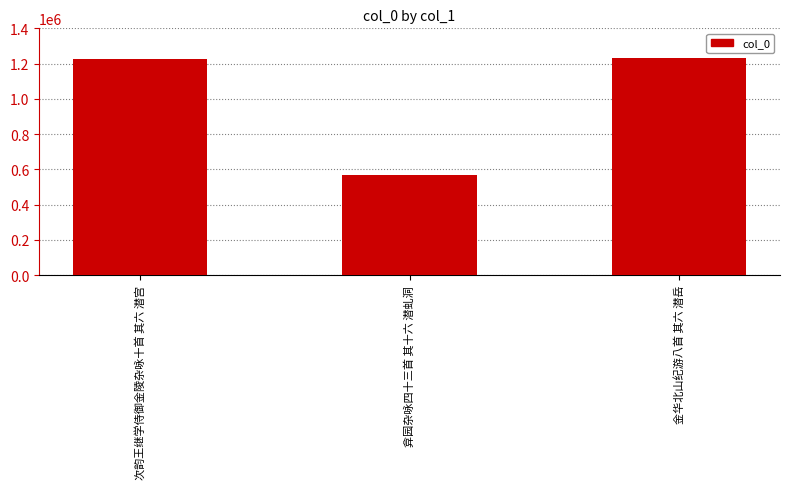

What is the difference between the second highest and minimum values?

656252